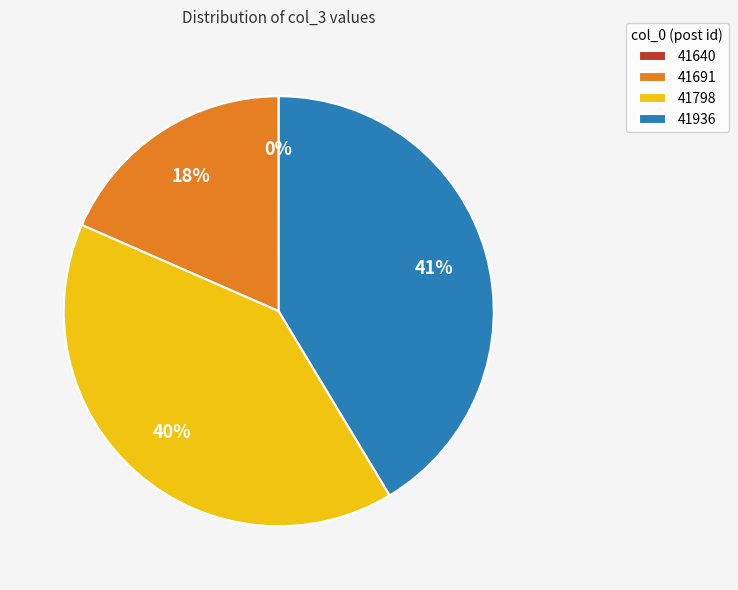

To the nearest percent, what percentage of the pie is 41691?

18%